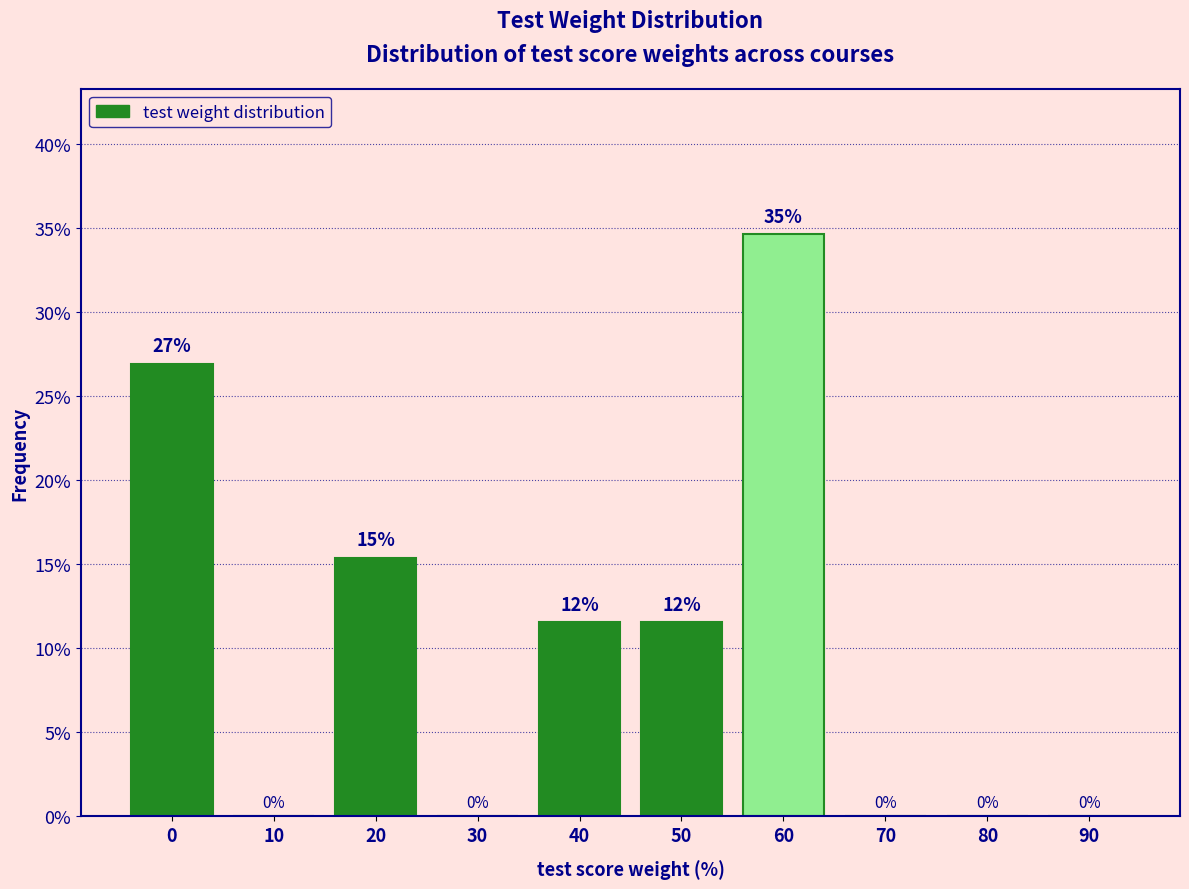

The value at 30 is -13.4. True or false?

False